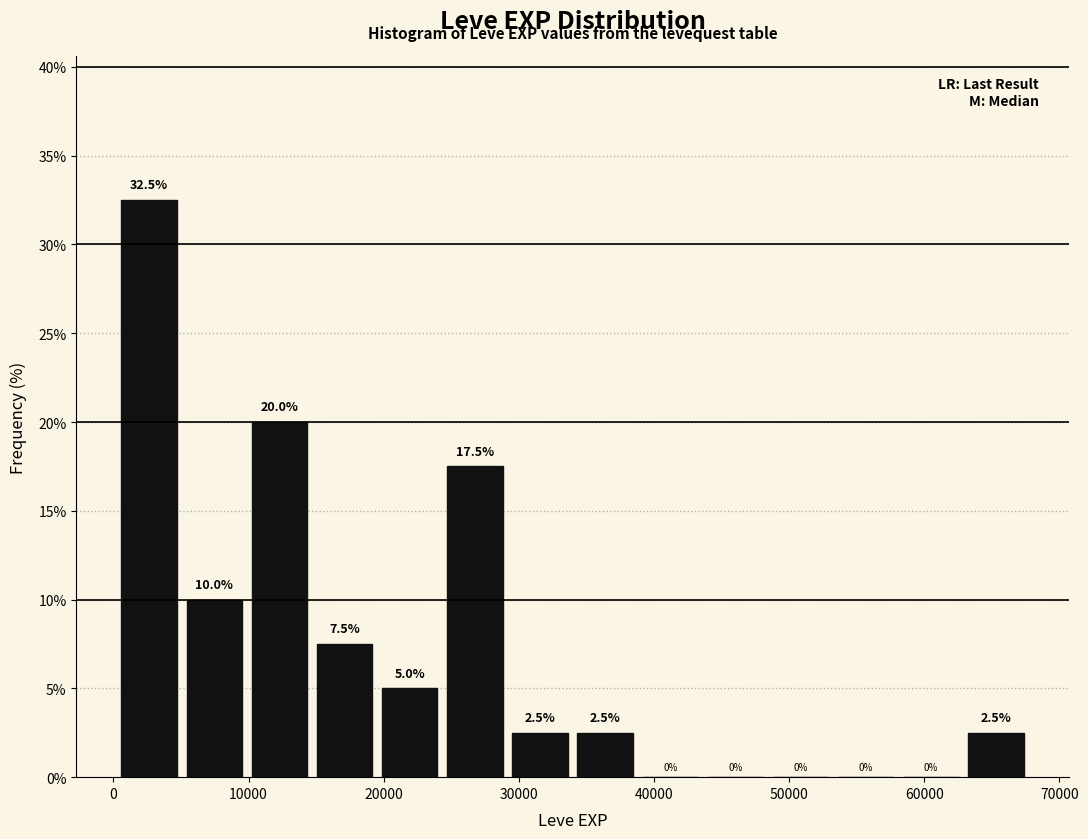

How tall is the bar that spans 20000 to 24000 on the x-axis? The bar edges are not printed on the chart, so give them approximately, as read against the axis.

5.0